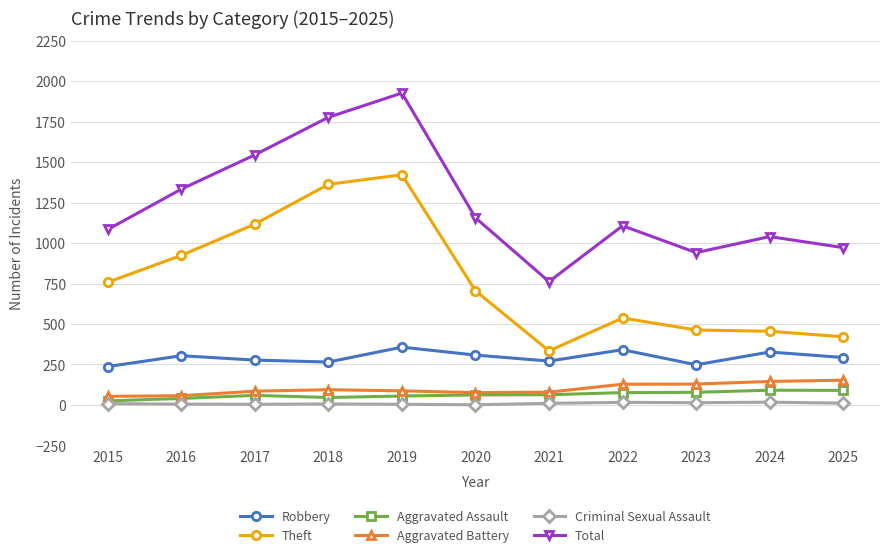

Which category has the highest value across all series?

2019